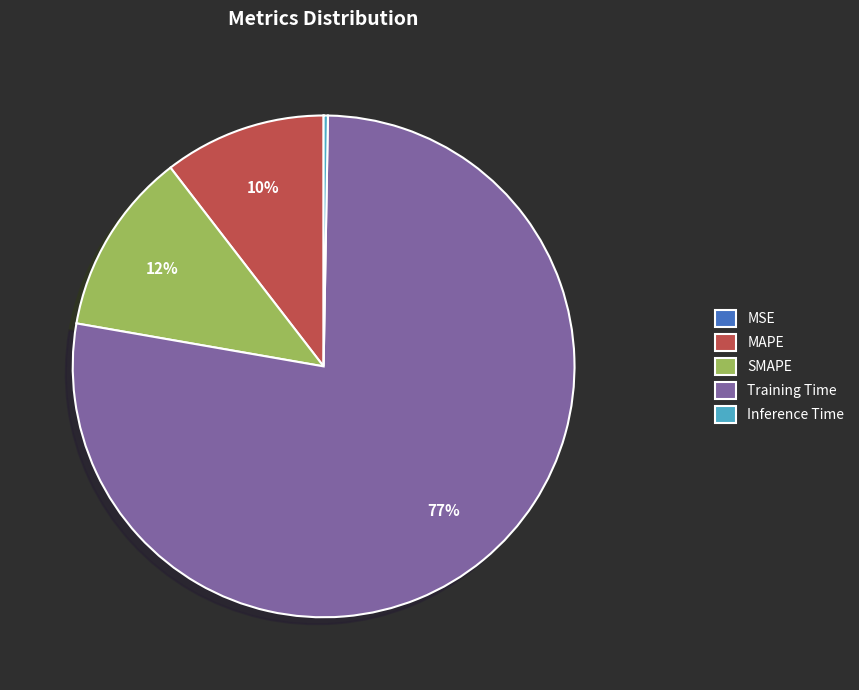

What is the majority slice?

Training Time